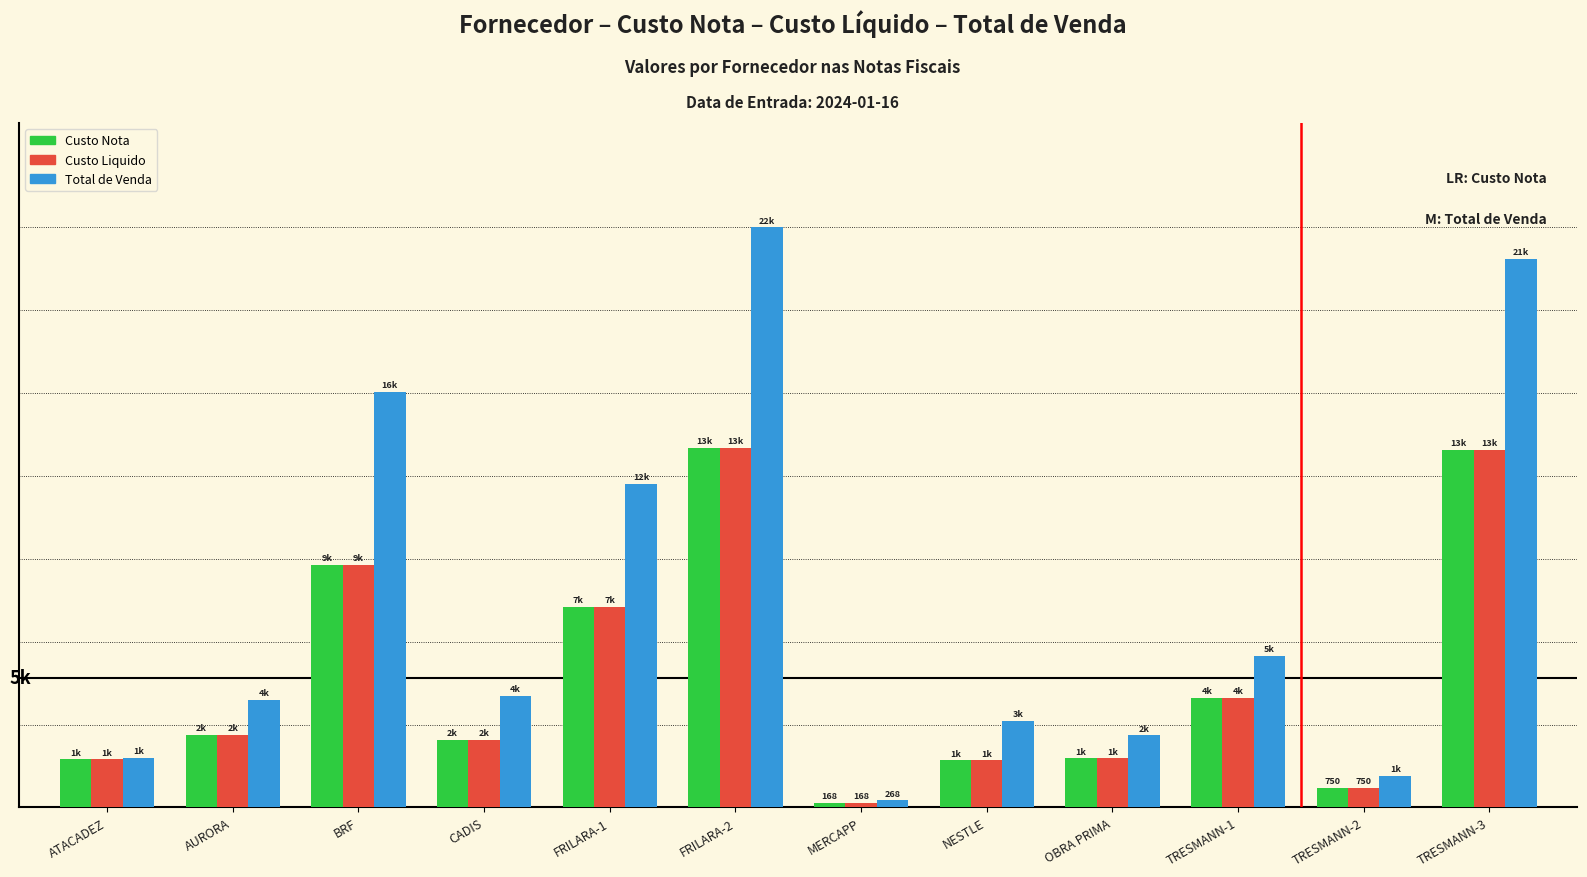

Are the bars horizontal?

No